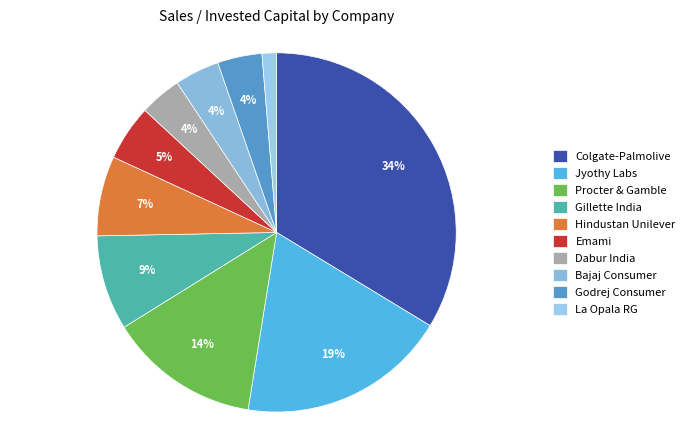

Is Procter & Gamble the majority of the pie?

No